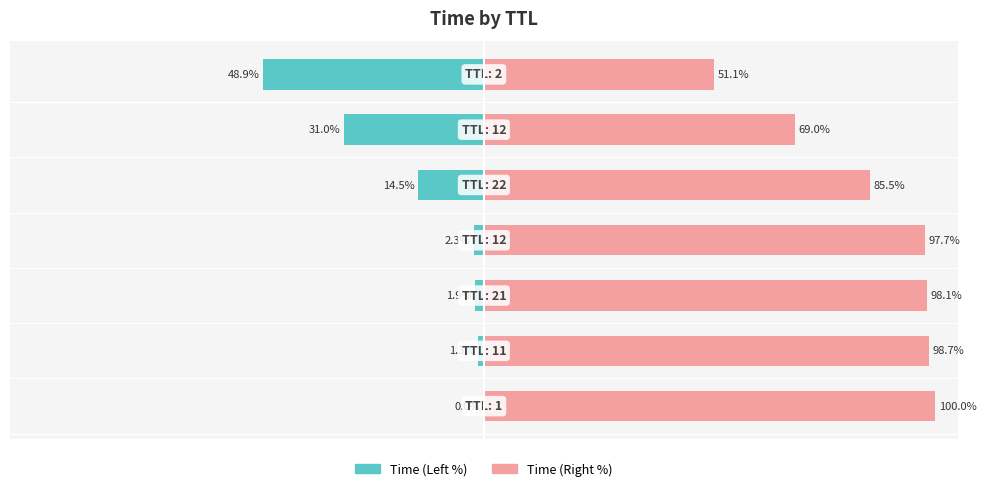

Rank the categories by Time (Right) value from lowest to highest.

6, 5, 4, 3, 2, 1, 0